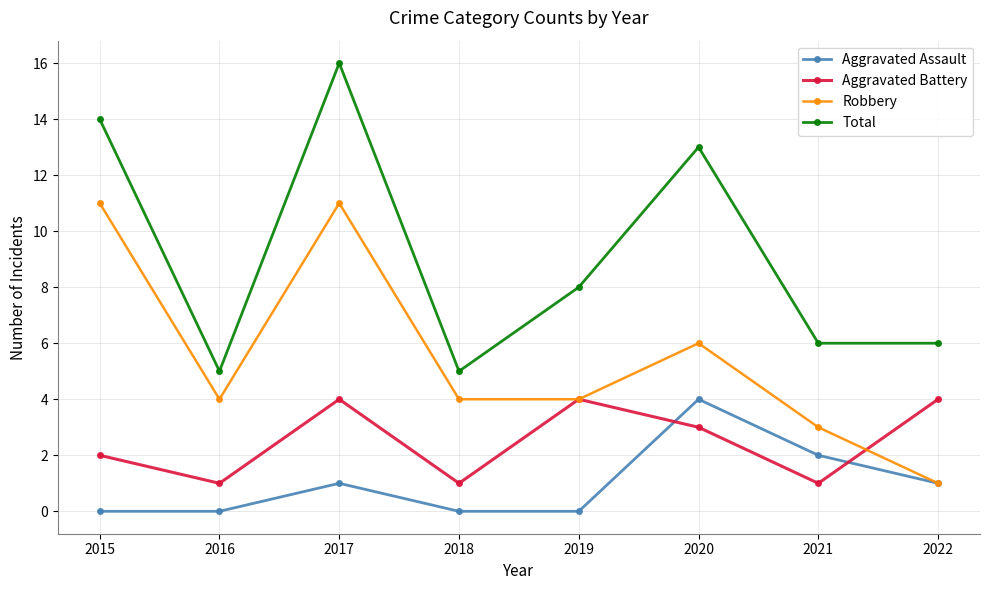

At which label does Aggravated Battery first exceed 3?

2017